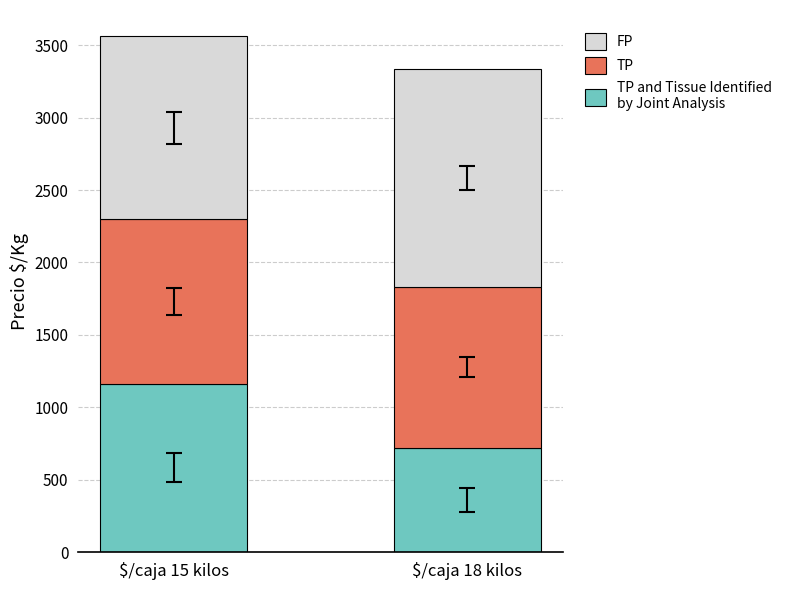

What is the total value across all series at $/caja 15 kilos?

3564